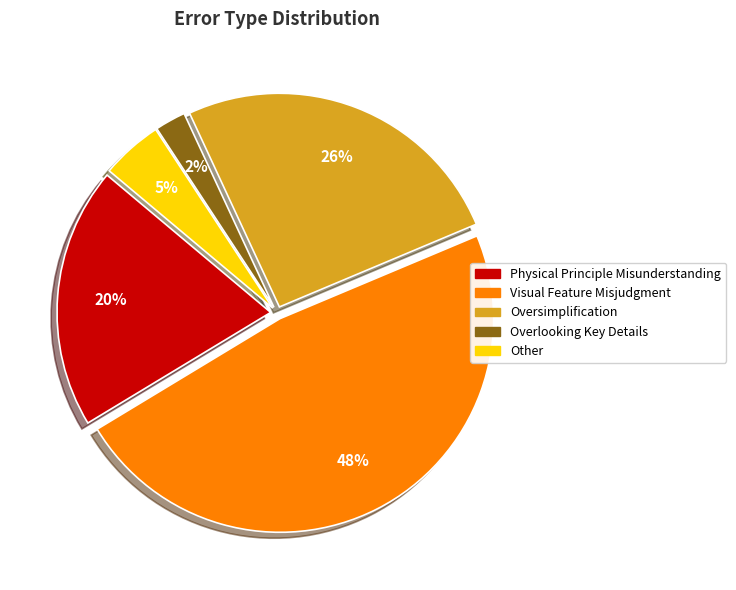

Approximately how many times larger is the value at Oversimplification compared to Physical Principle Misunderstanding?

1.3